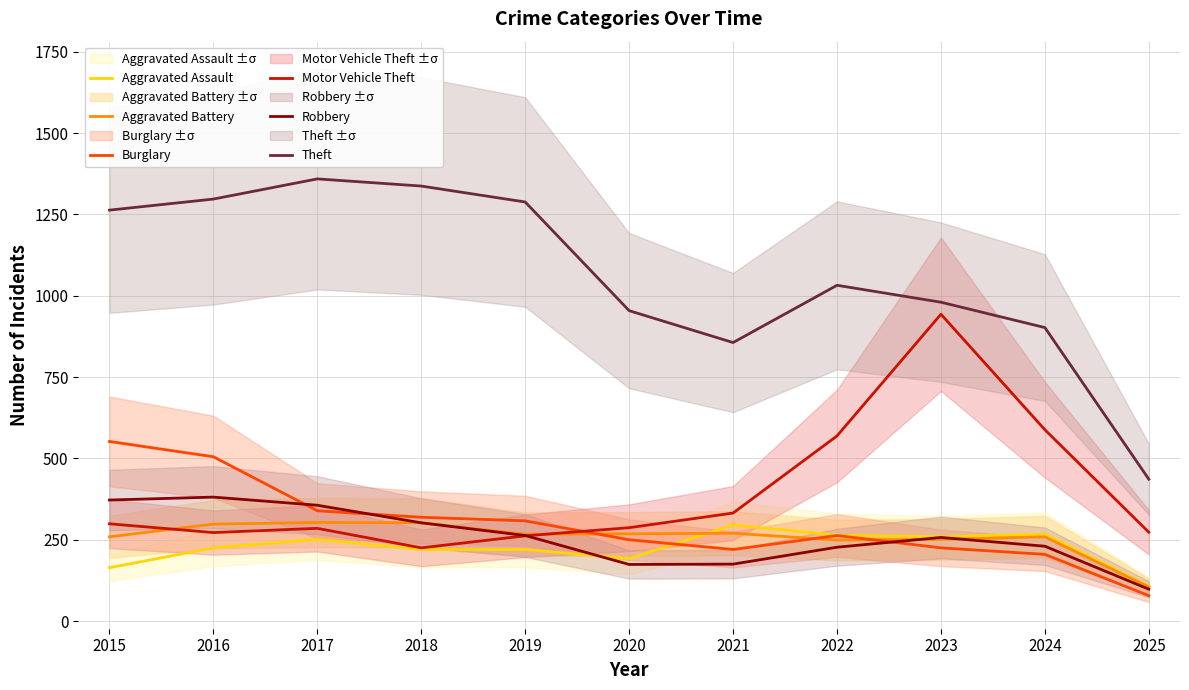

True or false: Robbery has a value of 174 at 2020.

True